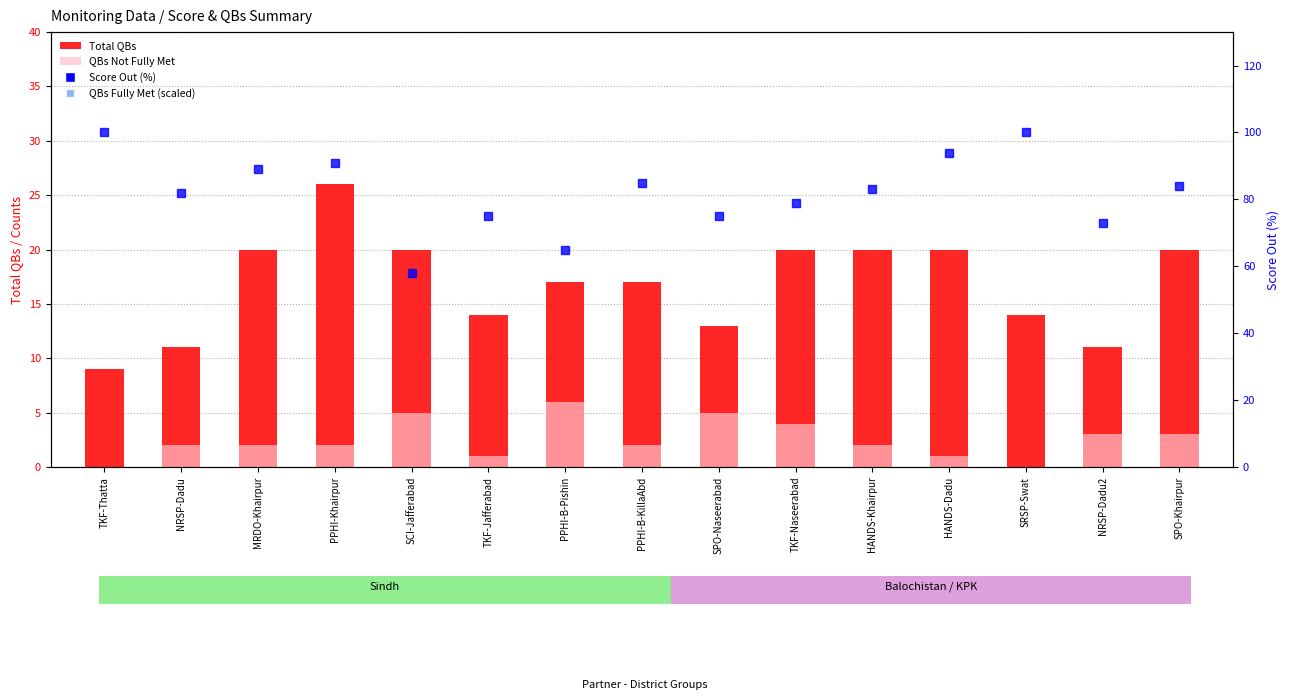

What position from the left is SPO-Naseerabad?

9